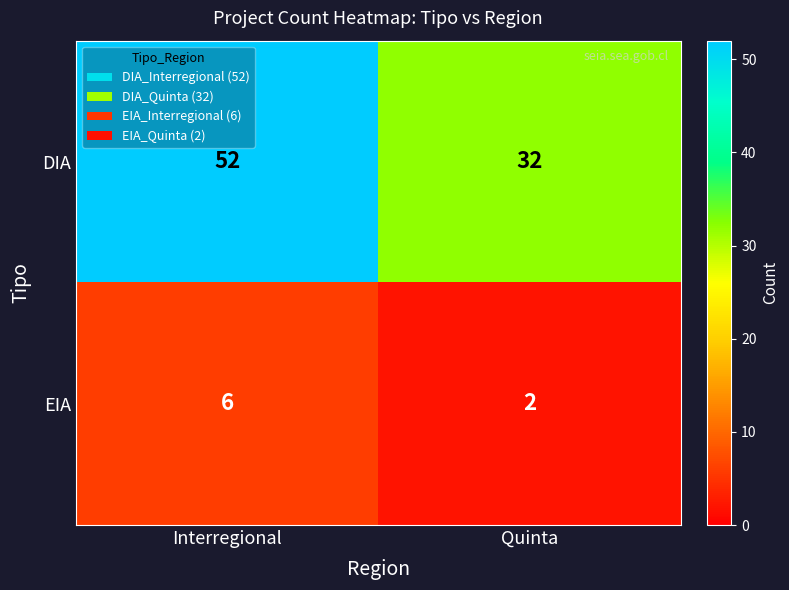

How many distinct data groups are displayed?

2